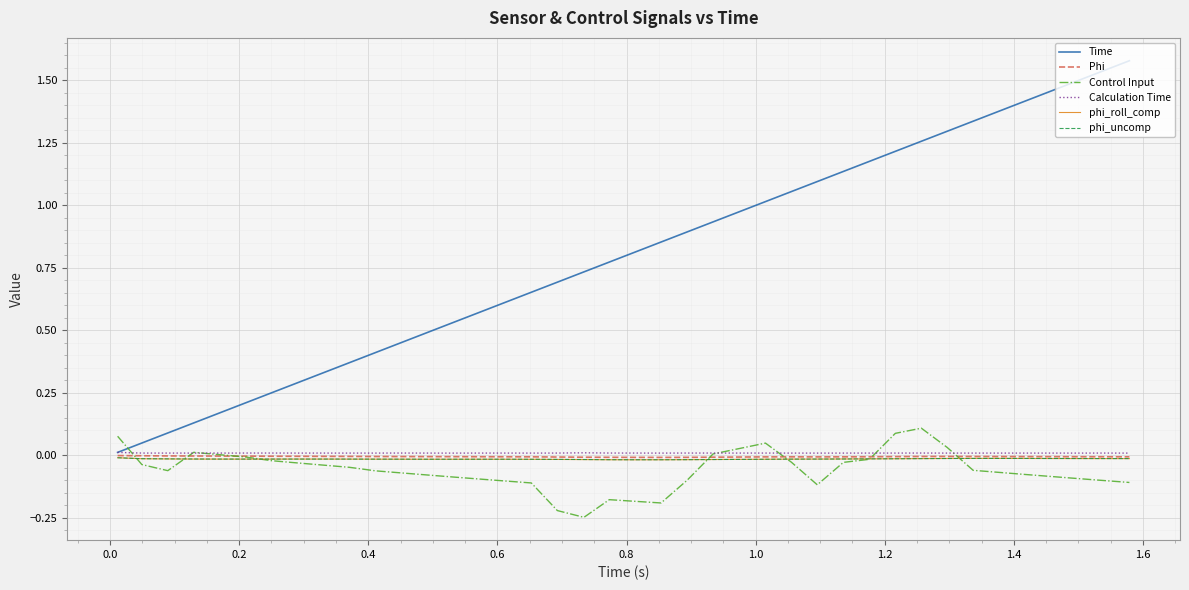

How many lines are shown in the chart?

6